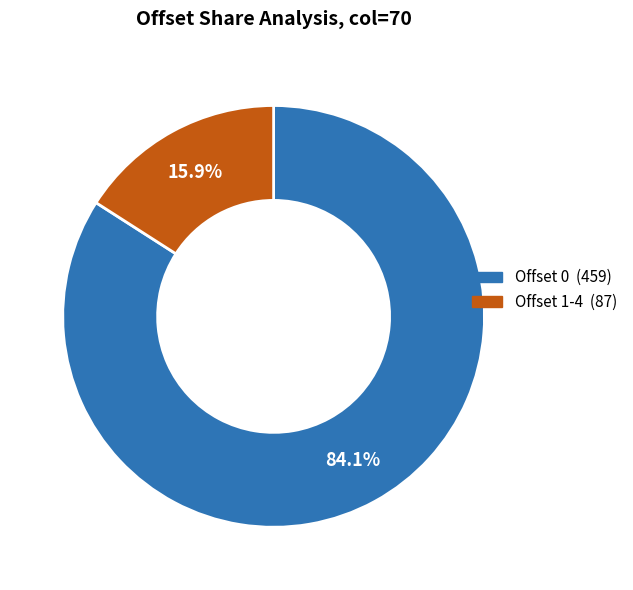

Does any single category account for the majority?

Yes